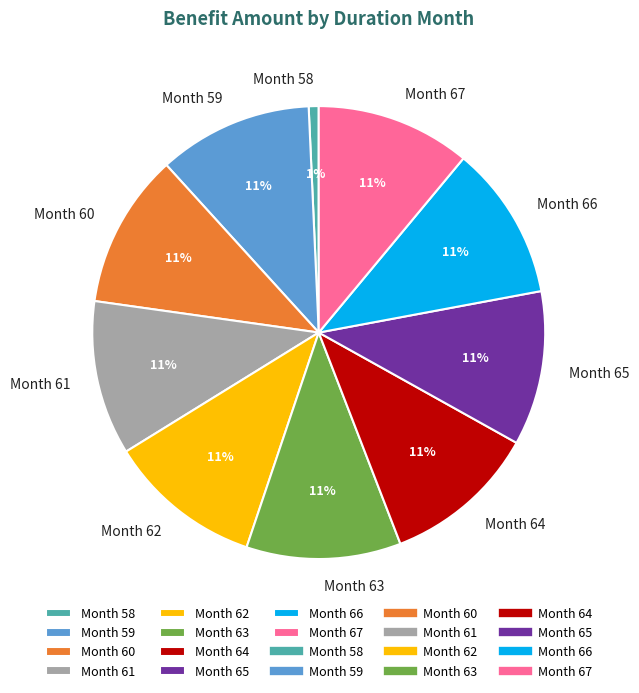

To the nearest percent, what is the average slice percentage?

10%